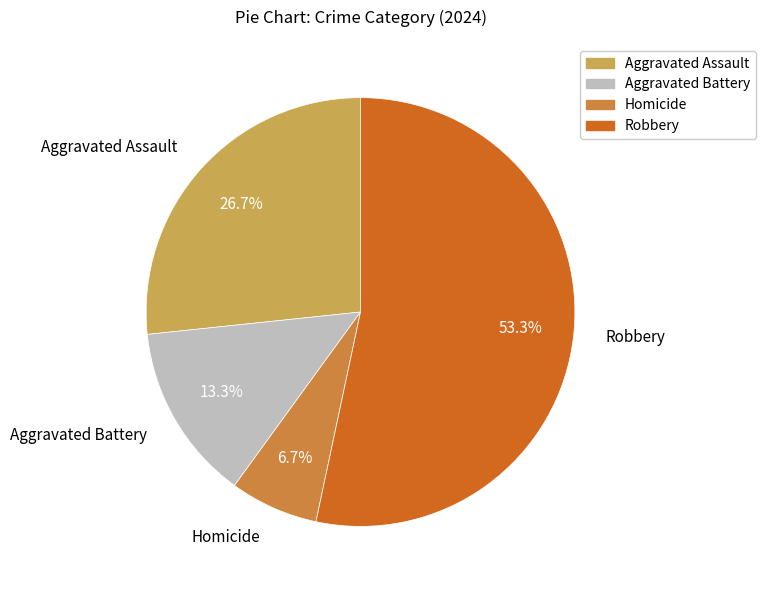

Combined, do Homicide and Aggravated Battery account for over 50%?

No